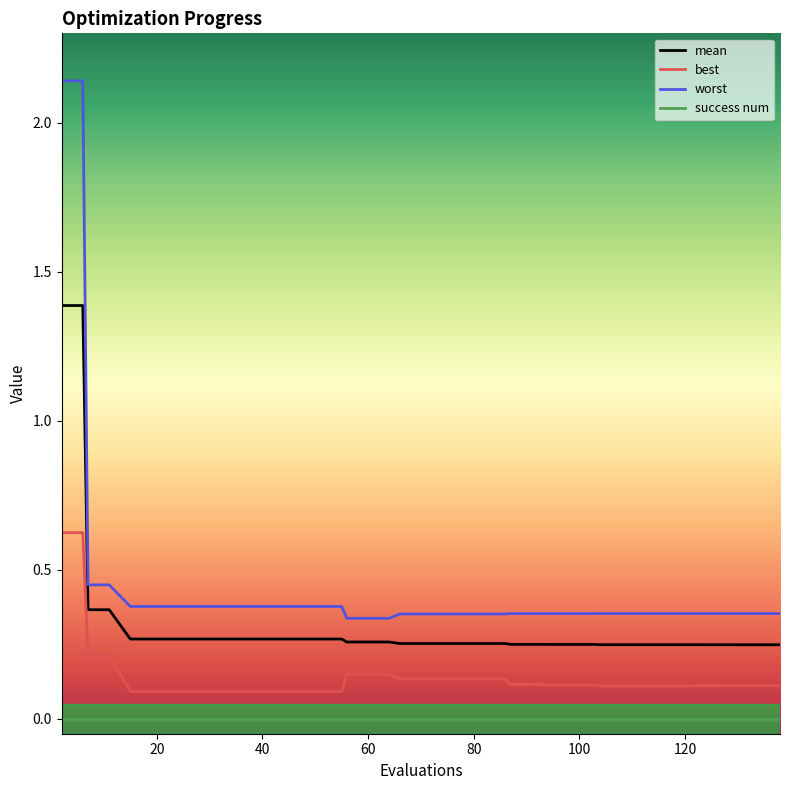

What is the difference between the maximum and minimum values in the mean series?

1.1